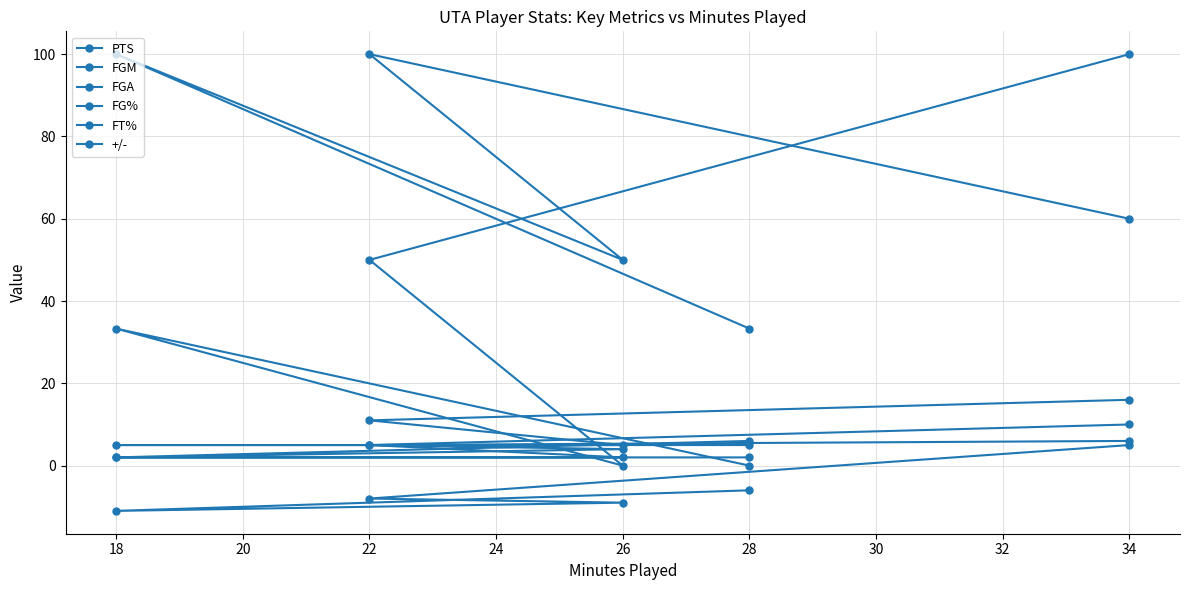

How many values in the +/- series are below -8?

2